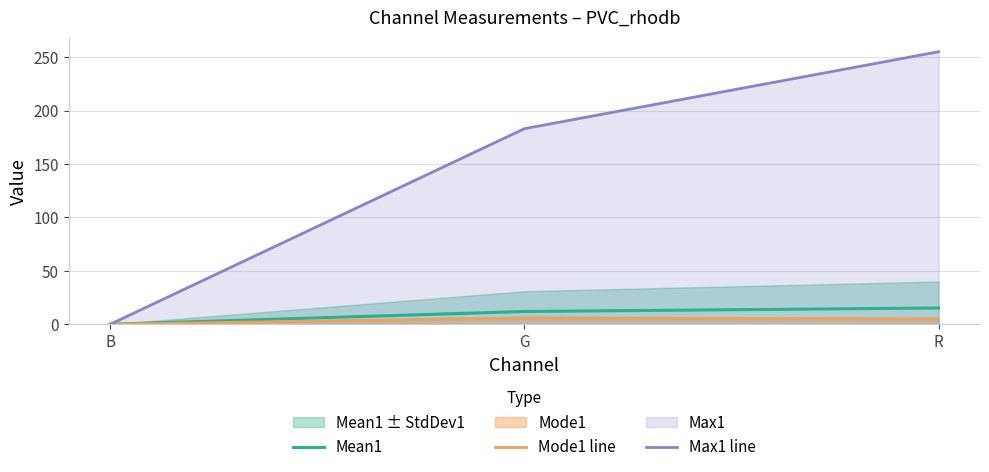

Rank the categories by Mean1 value from highest to lowest.

R, G, B